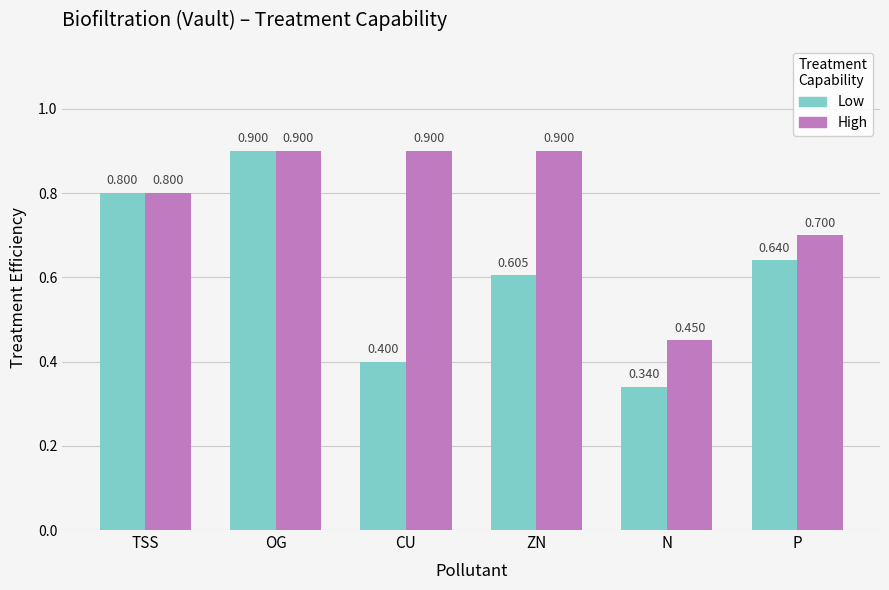

Is the value of High at CU greater than the value of Low at CU?

Yes